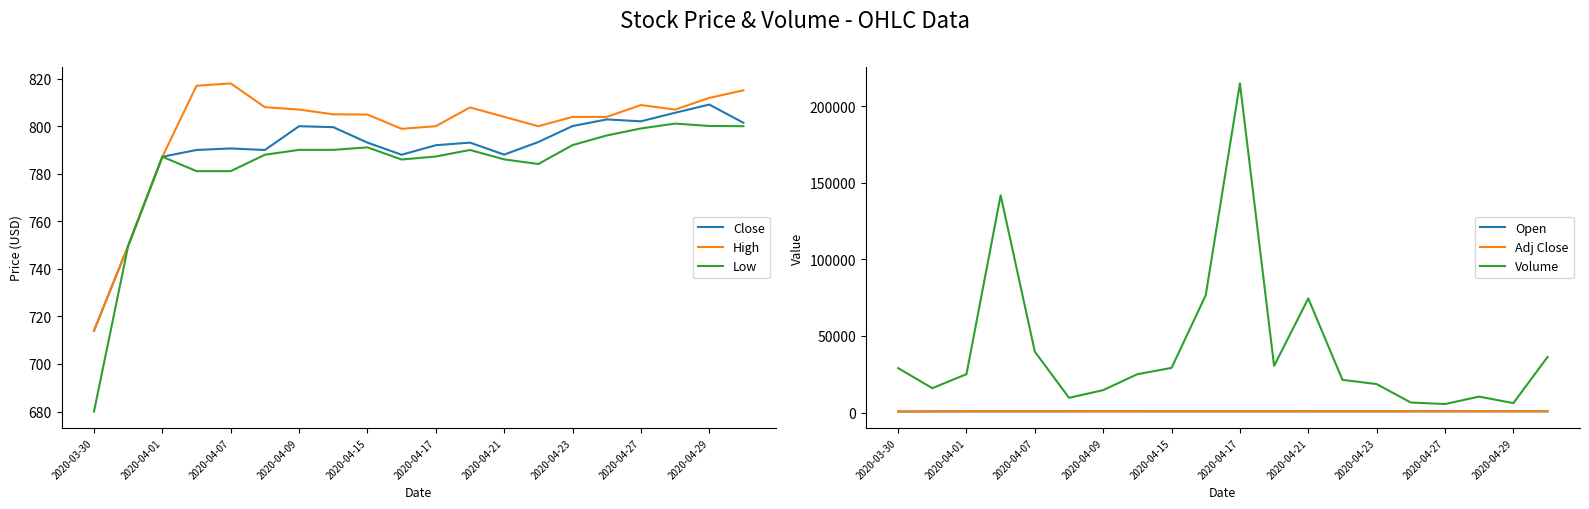

True or false: Volume has a value of 14386.2 at 17.

False